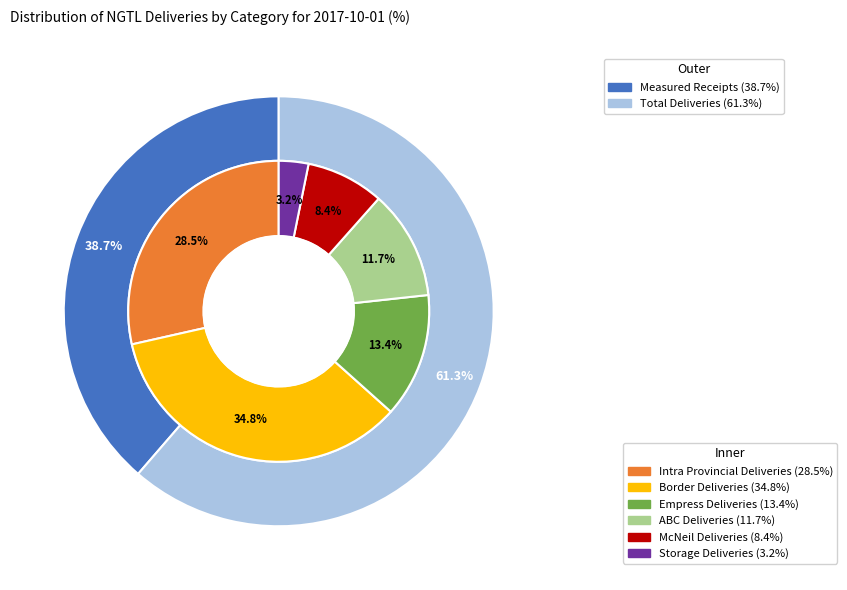

Is it true that Border Deliveries is 48% of the pie?

False